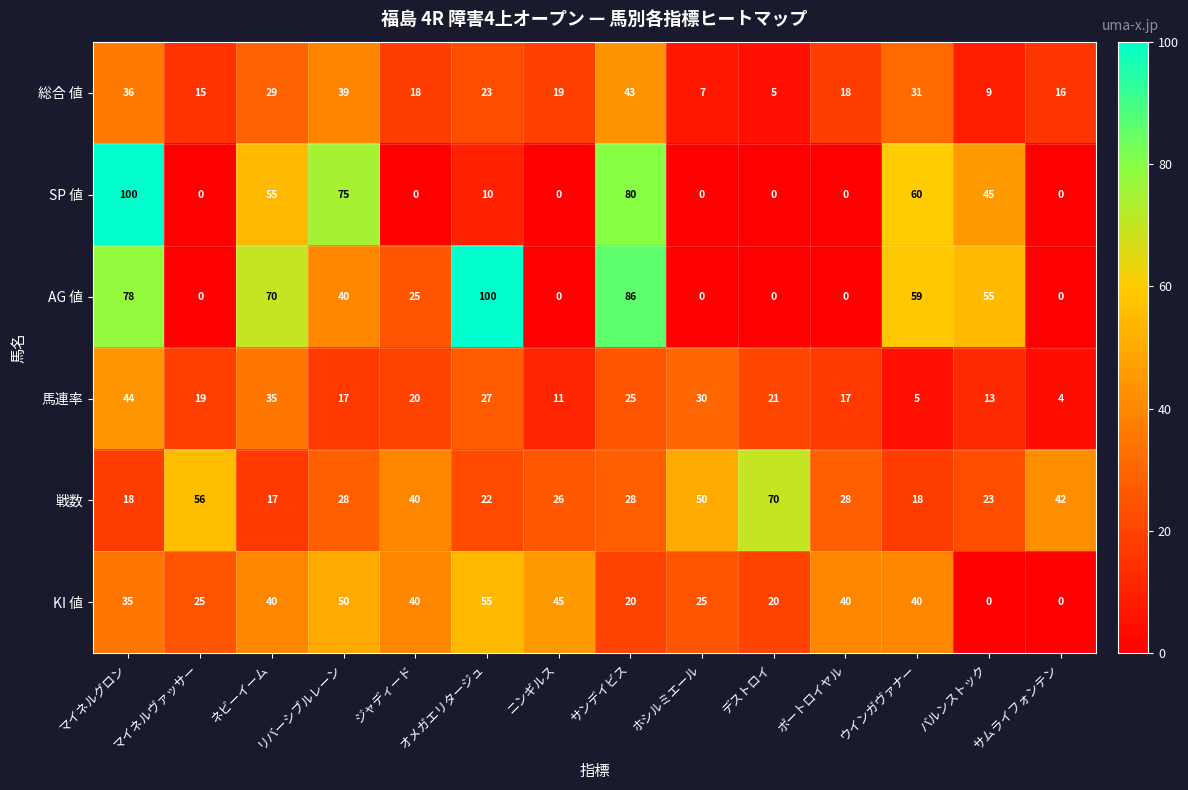

At サンデイビス, list the series in order from largest to smallest.

AG 値, SP 値, 総合 値, 戦数, 馬連率, KI 値